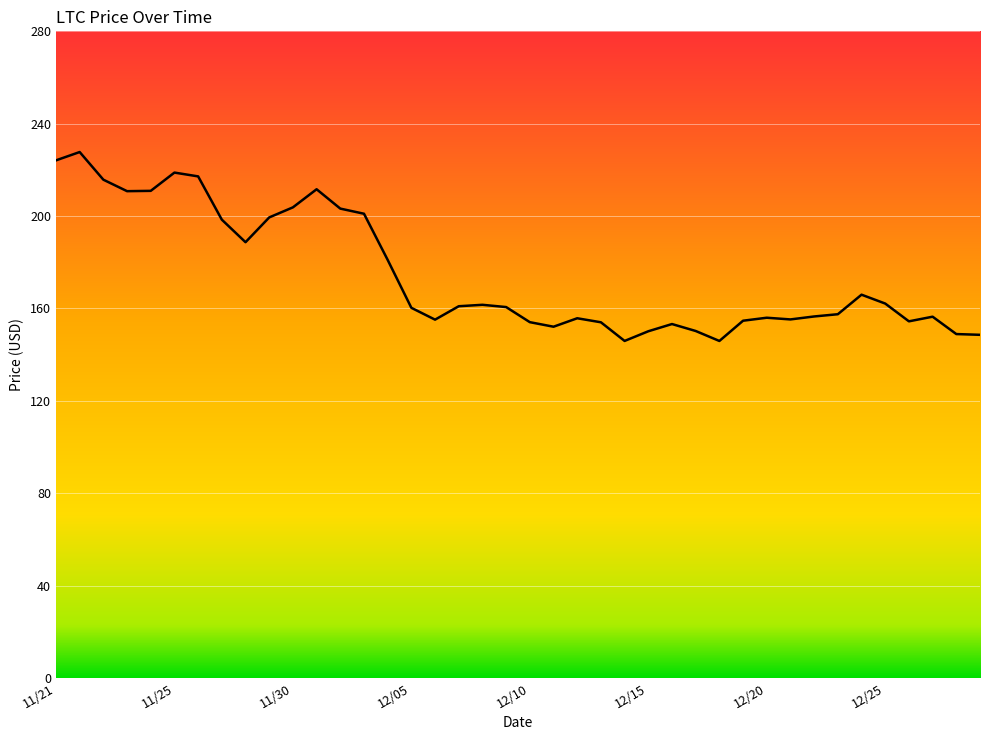

How many lines are shown in the chart?

1